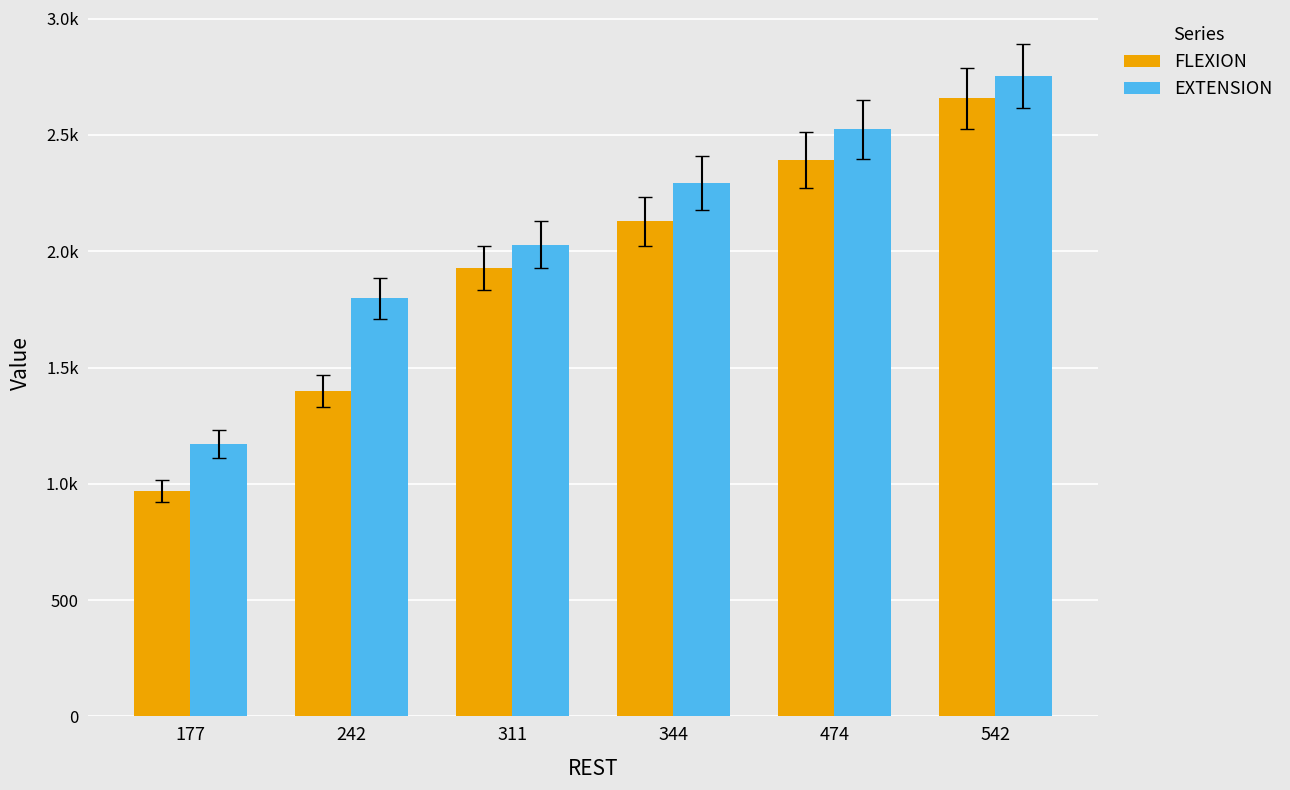

What are all the series names shown in the legend?

FLEXION, EXTENSION